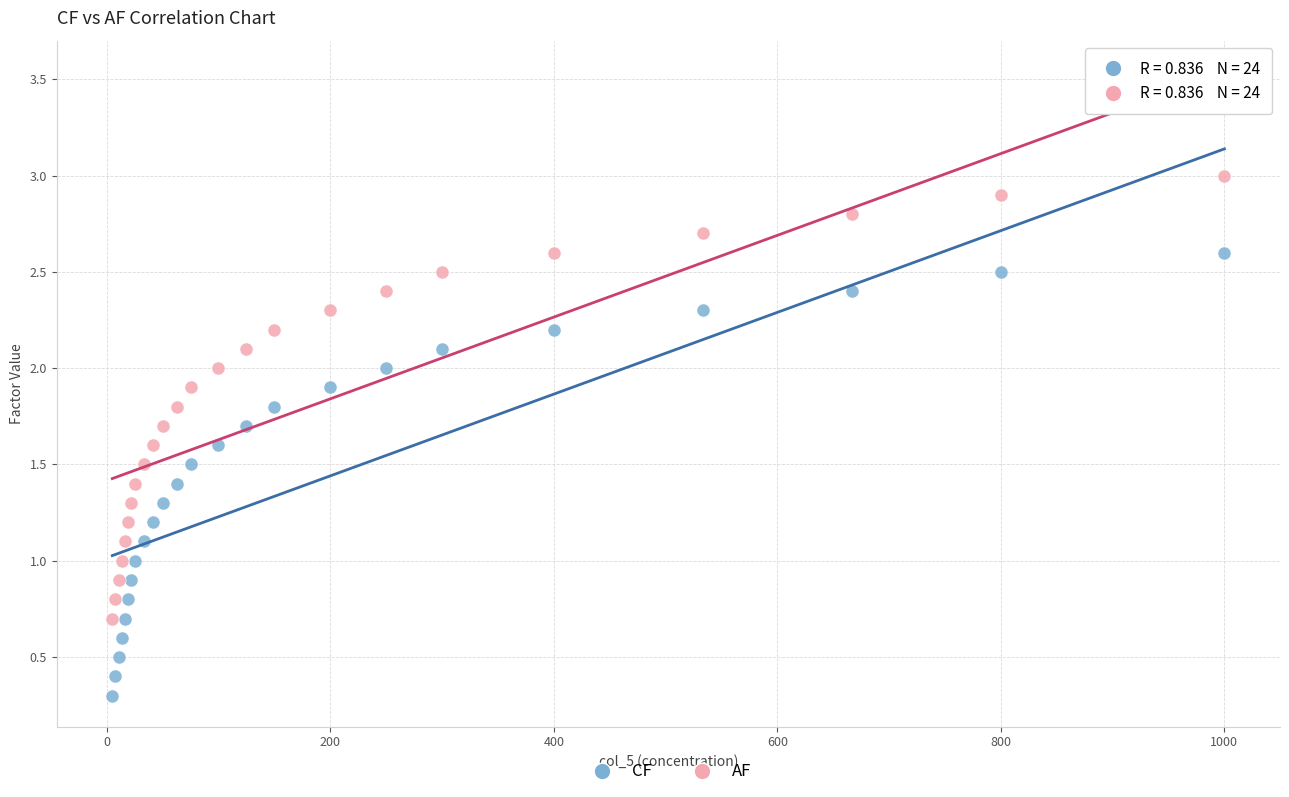

Which series contains the highest Y value?

AF